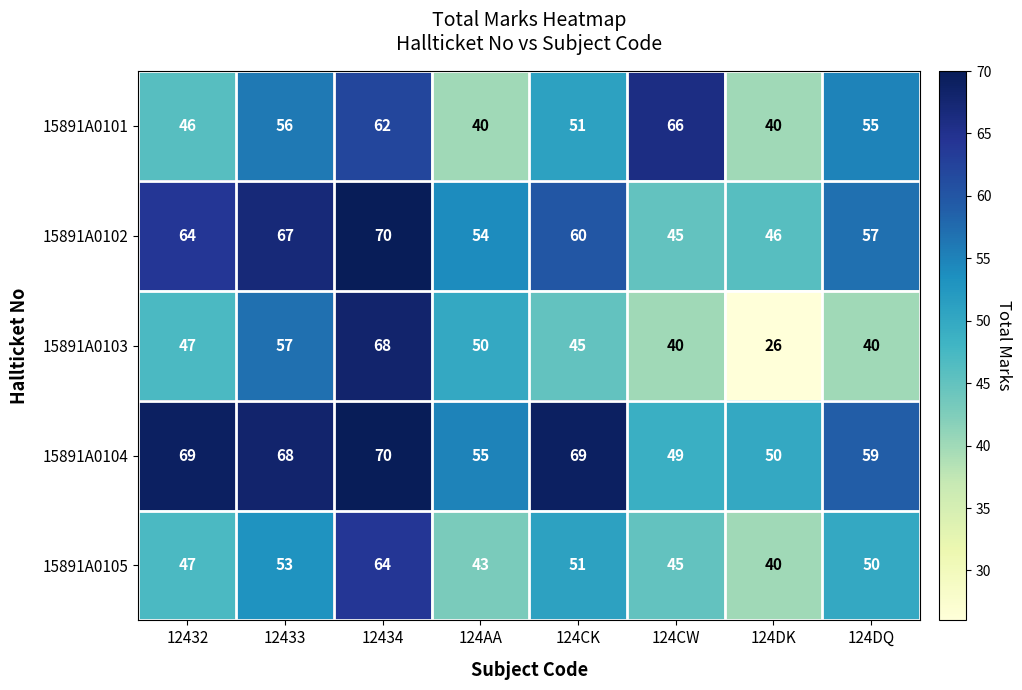

At which label does 15891A0102 reach its minimum?

124CW